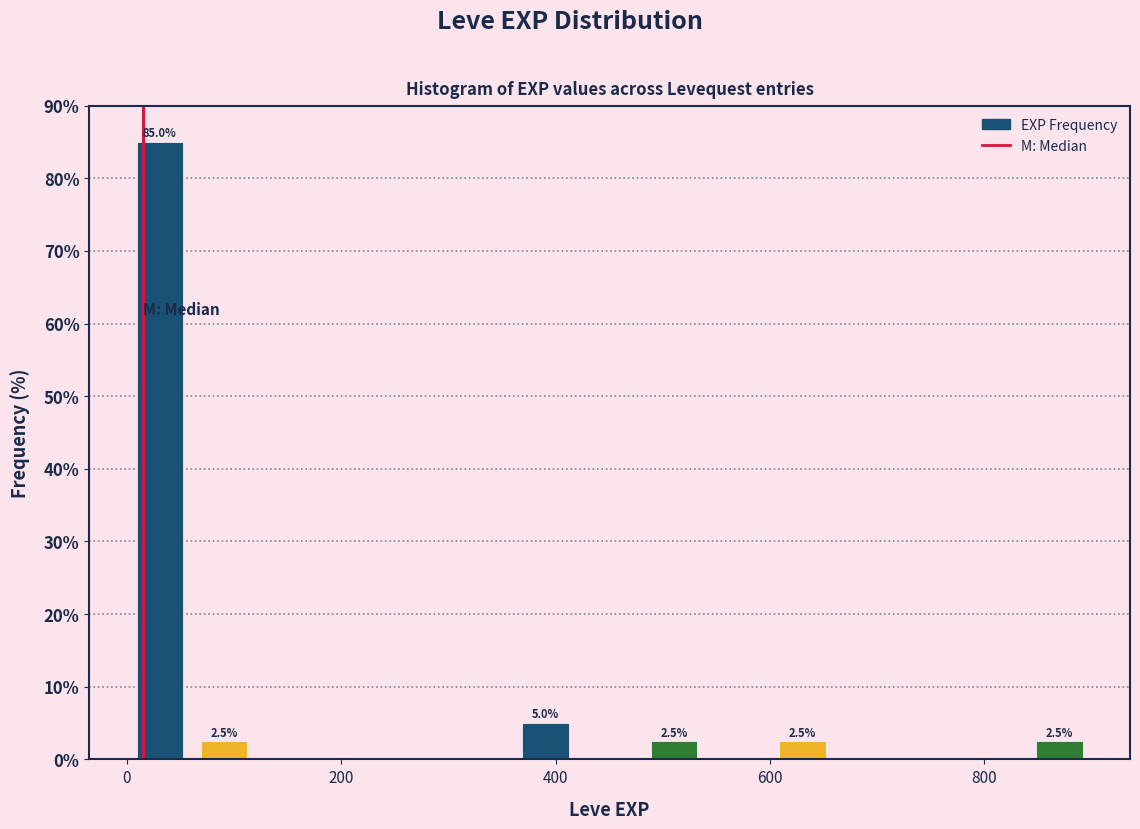

Around what value on the x-axis is the tallest bar? Give the approximate position of its centre, as read against the axis.

40